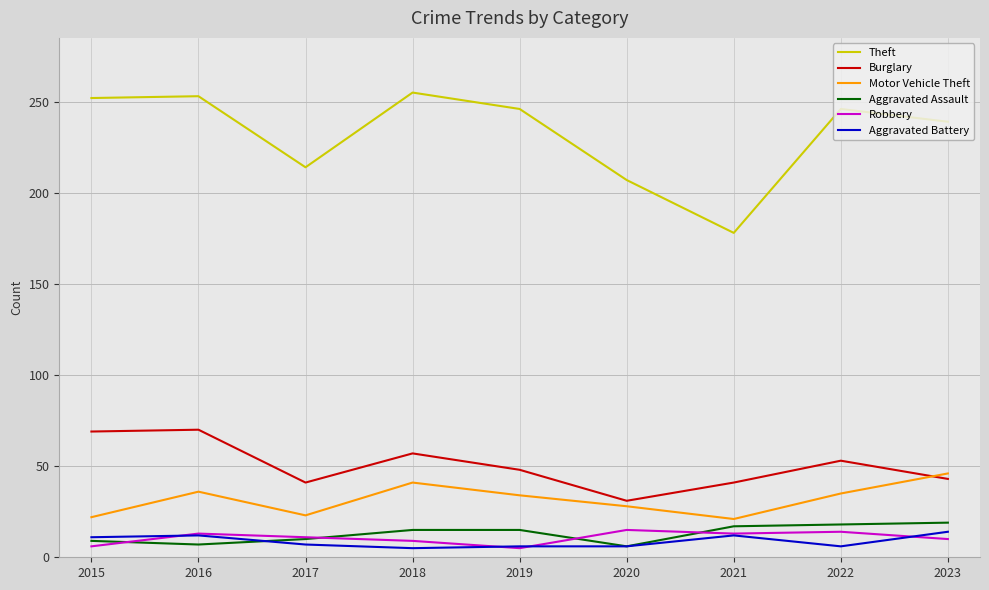

How many interior local valleys does the Theft series have?

2